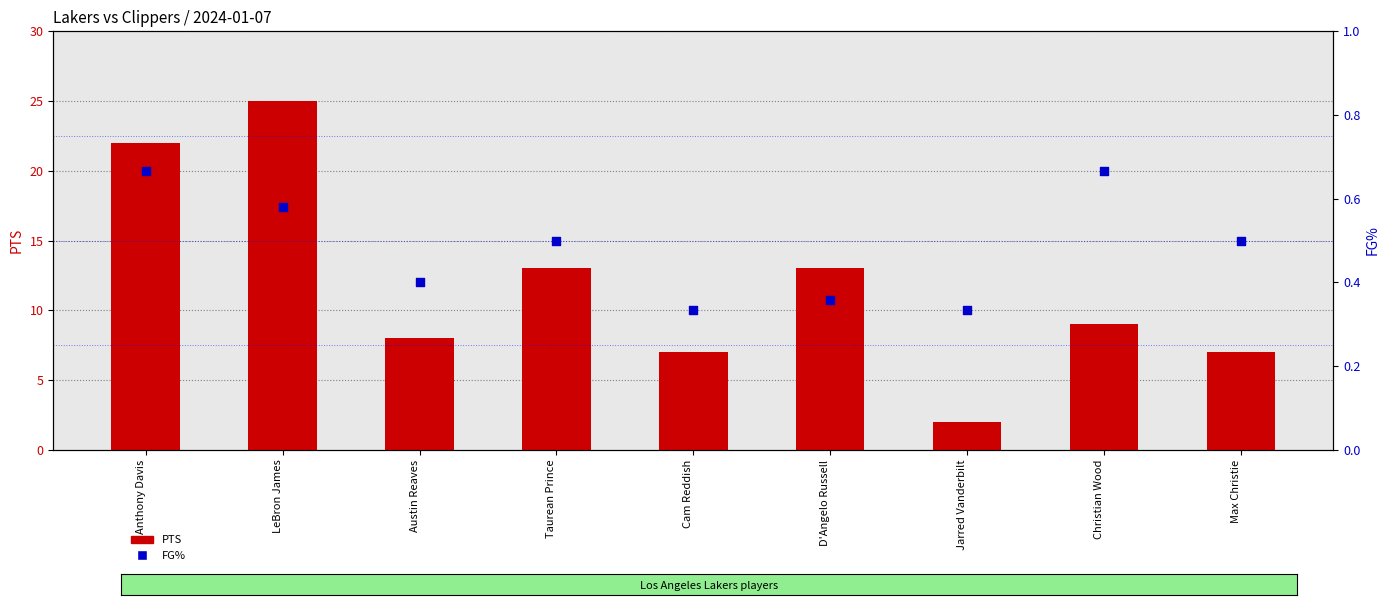

What is the total value across all series at Anthony Davis?

22.7